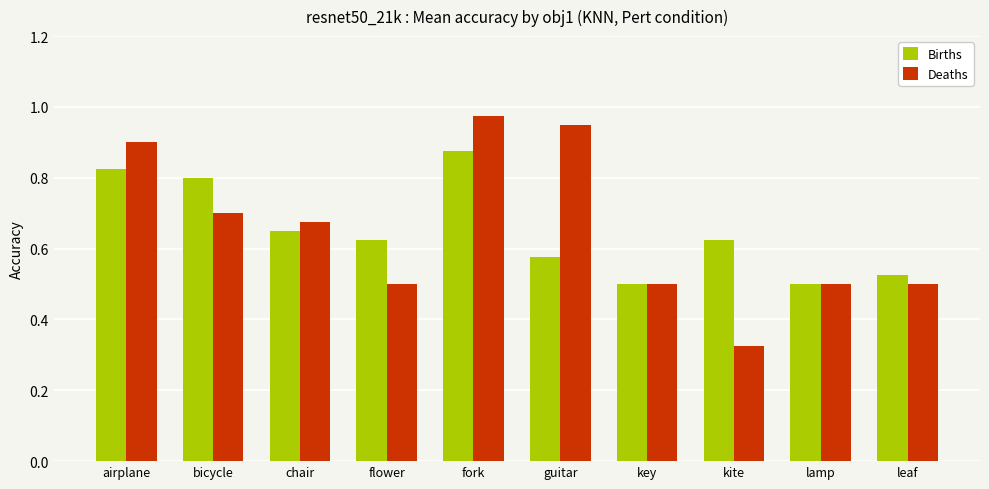

Which category has the highest value in the Deaths series?

fork